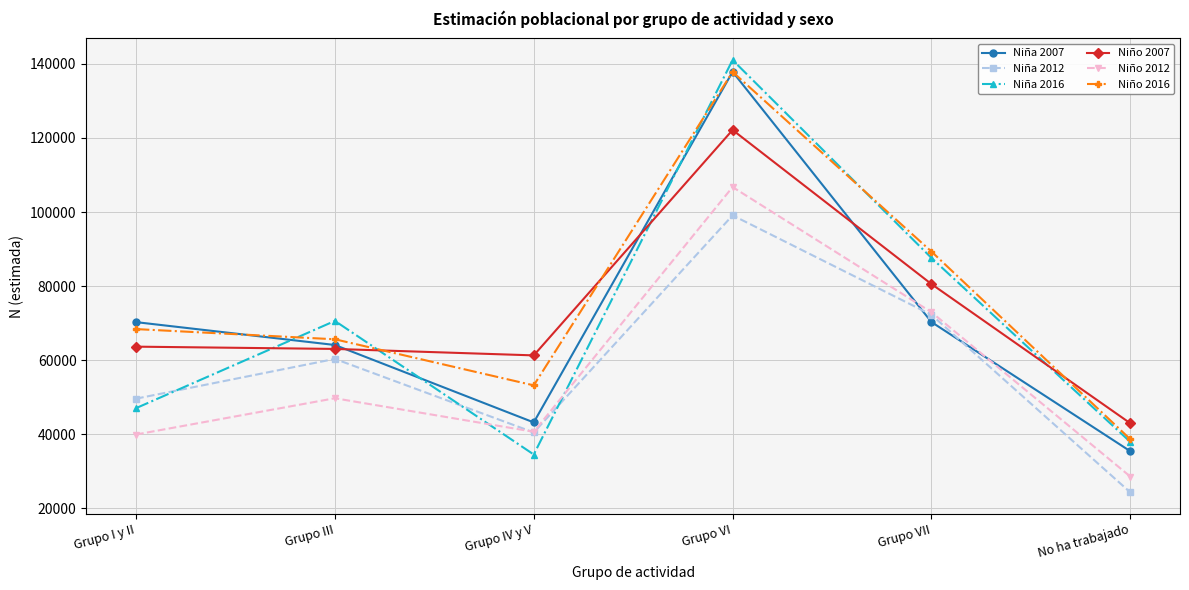

Count the number of data series in this chart.

6